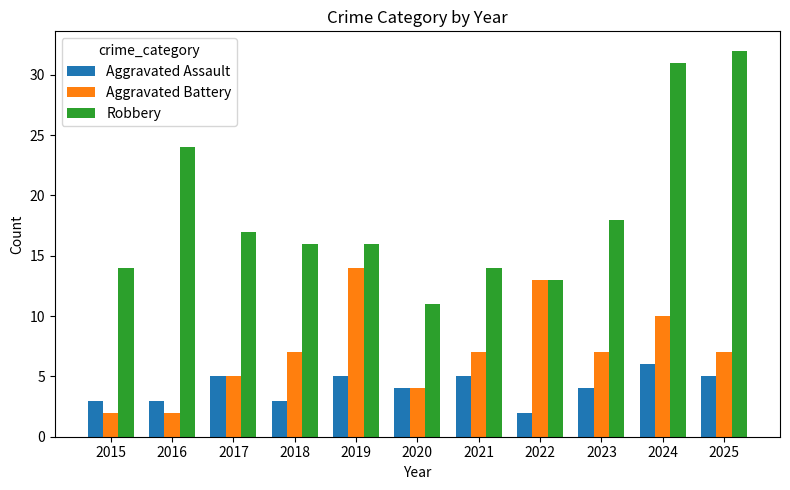

How many groups of bars are there?

11